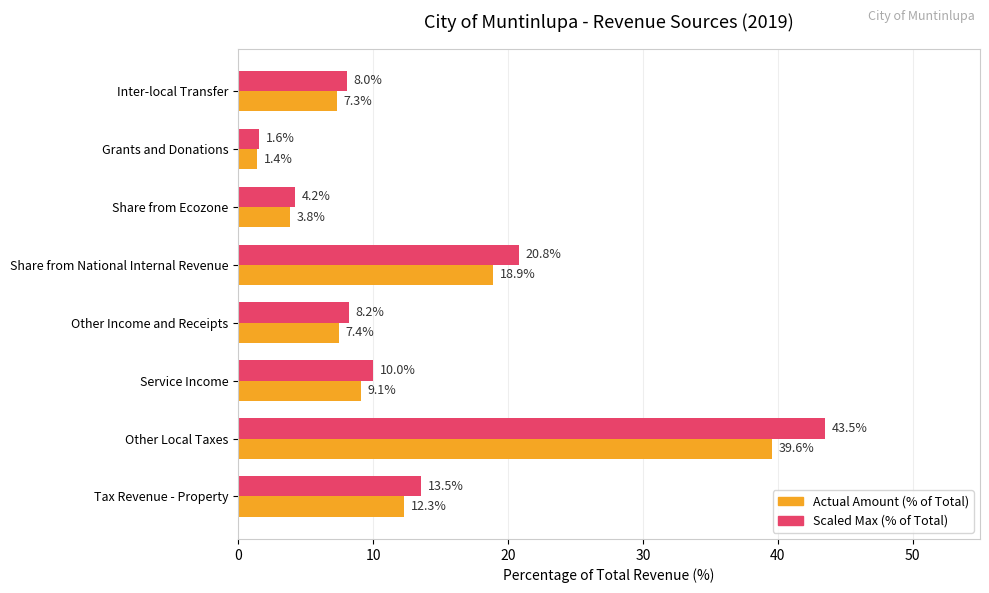

What is the total value across all series at Inter-local Transfer?

15.3